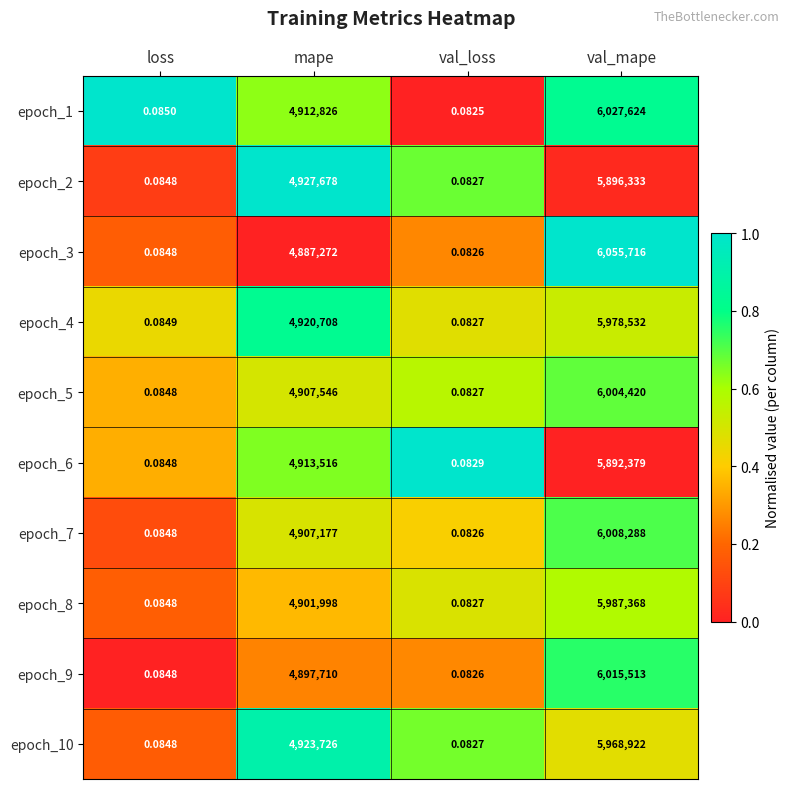

Which label corresponds to the smallest value in the chart?

val_loss